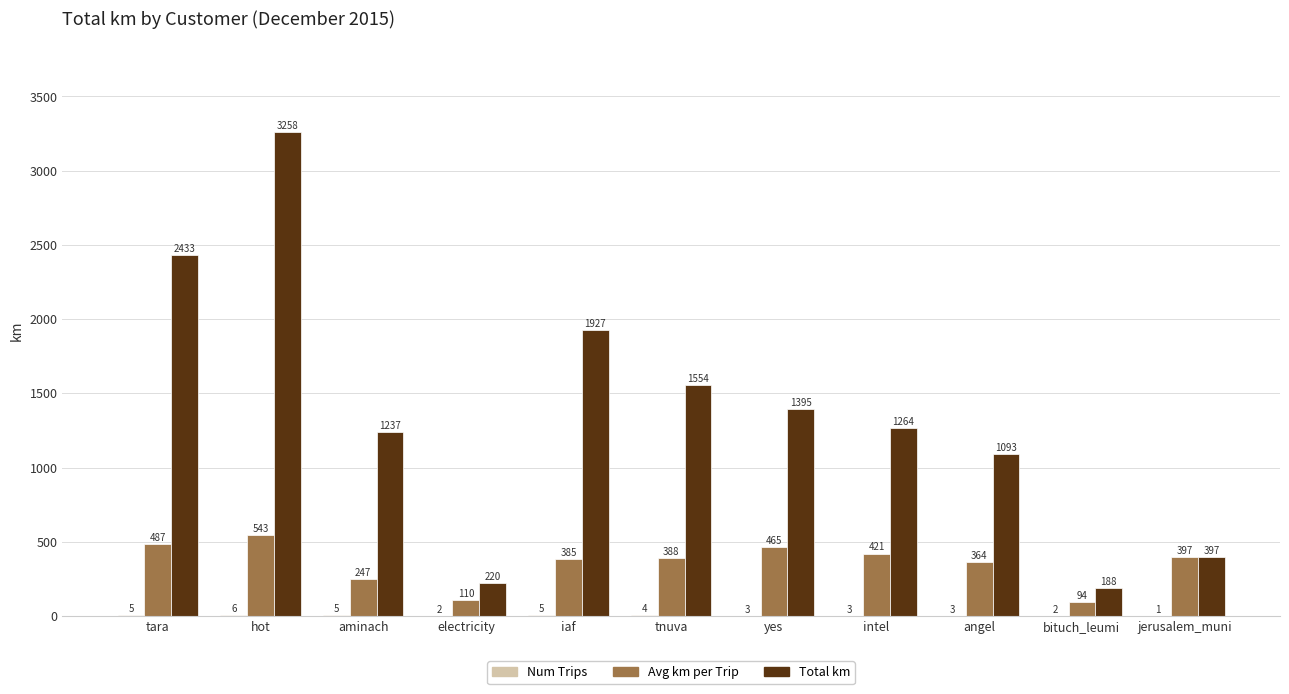

Does the chart contain stacked bars?

No